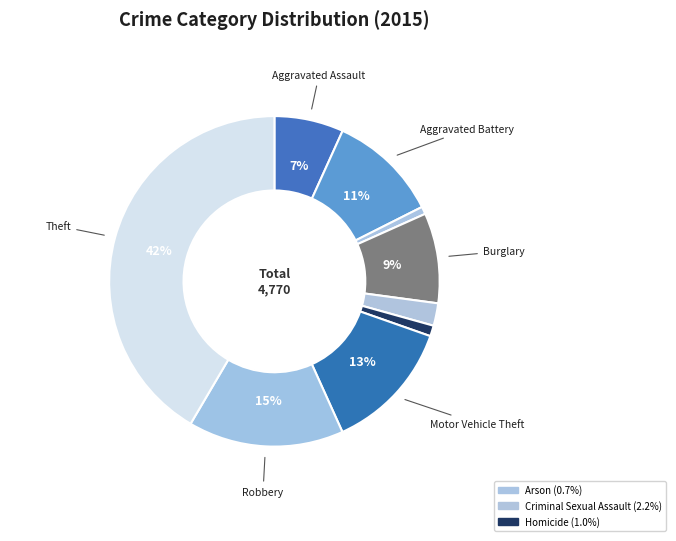

How many slices are in this pie chart?

9